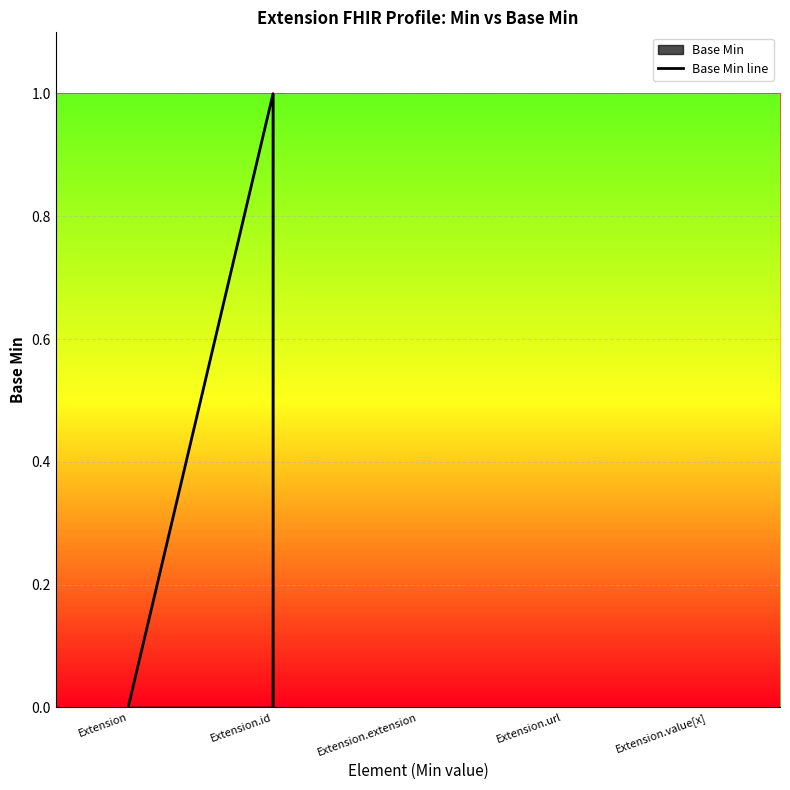

What is the change in value from Extension.url to Extension.value[x]?

-1